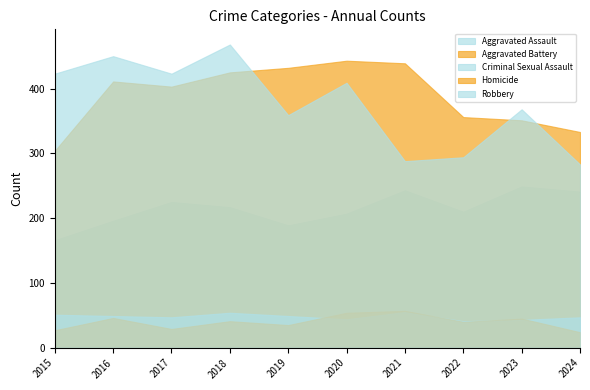

At which category does Robbery reach its first local valley?

2017